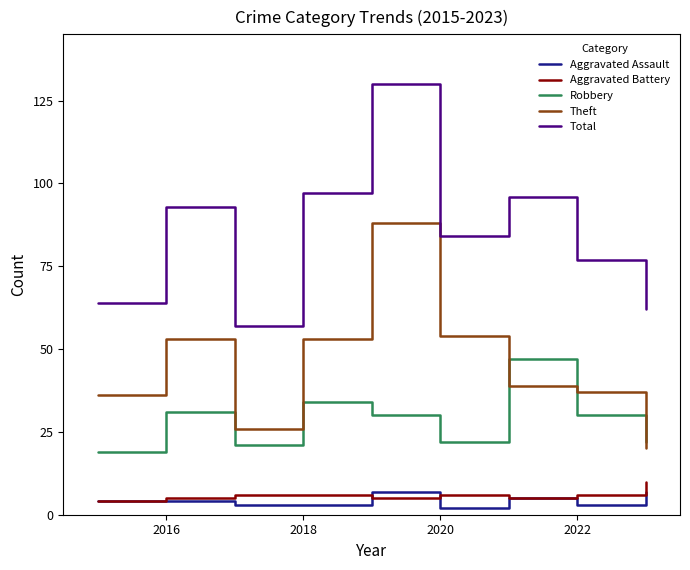

Which series has the largest total across all categories?

Total